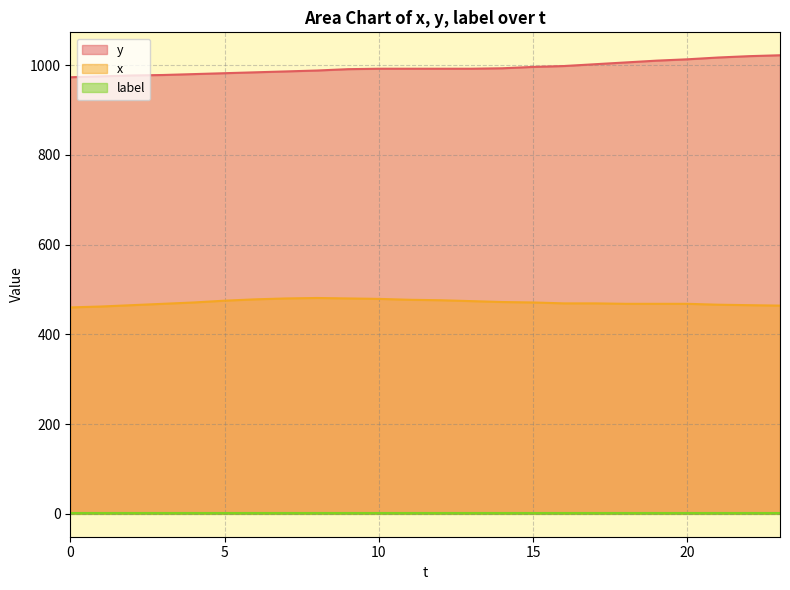

What is the average value of the x series?

471